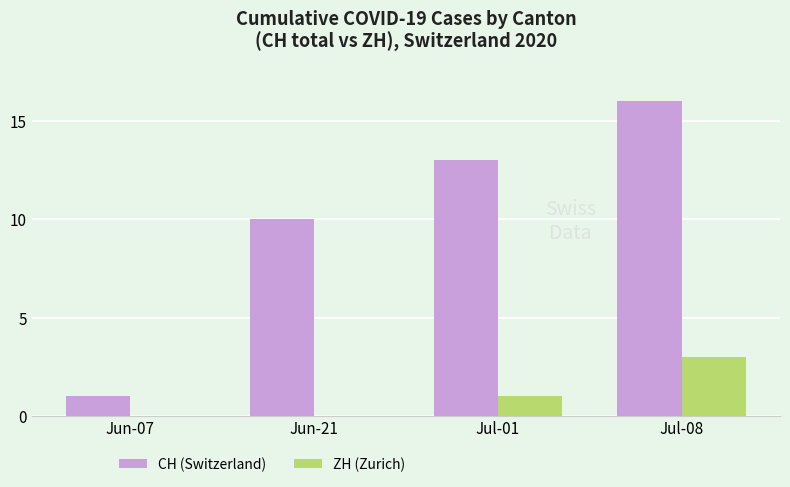

Which series changed the most between Jun-07 and Jun-21?

CH (Switzerland)